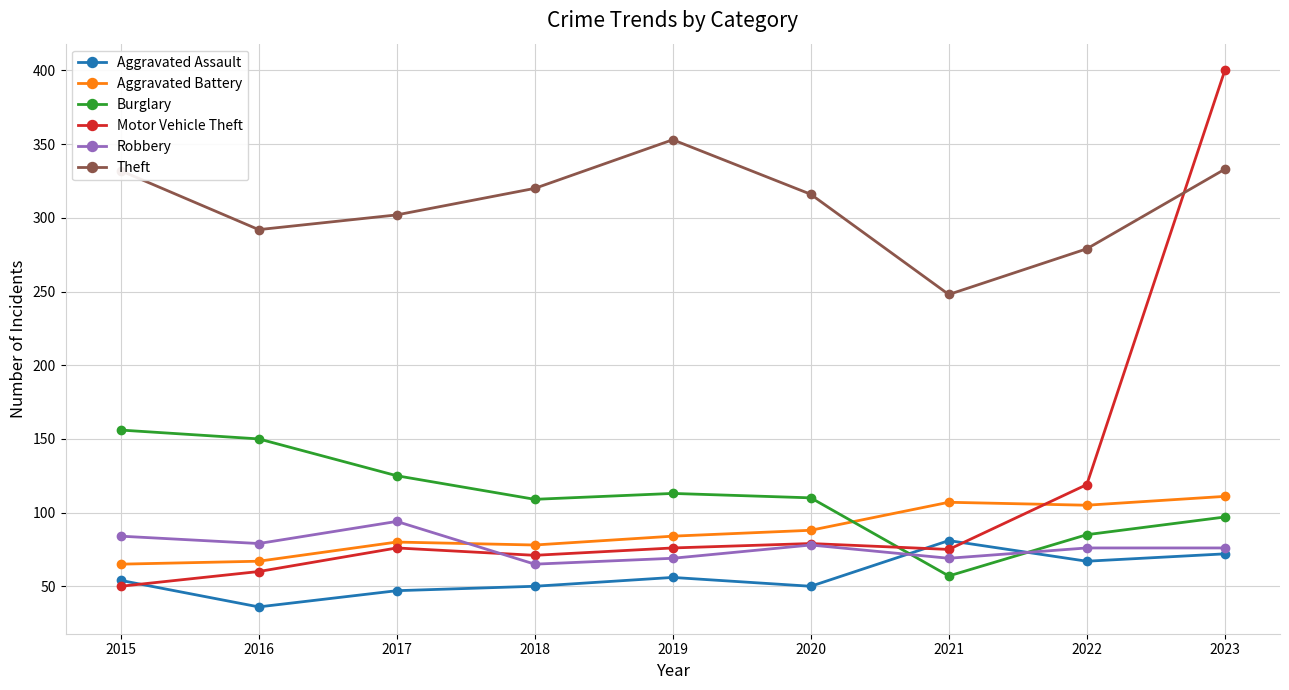

What is the total value across all series at 2015?

741